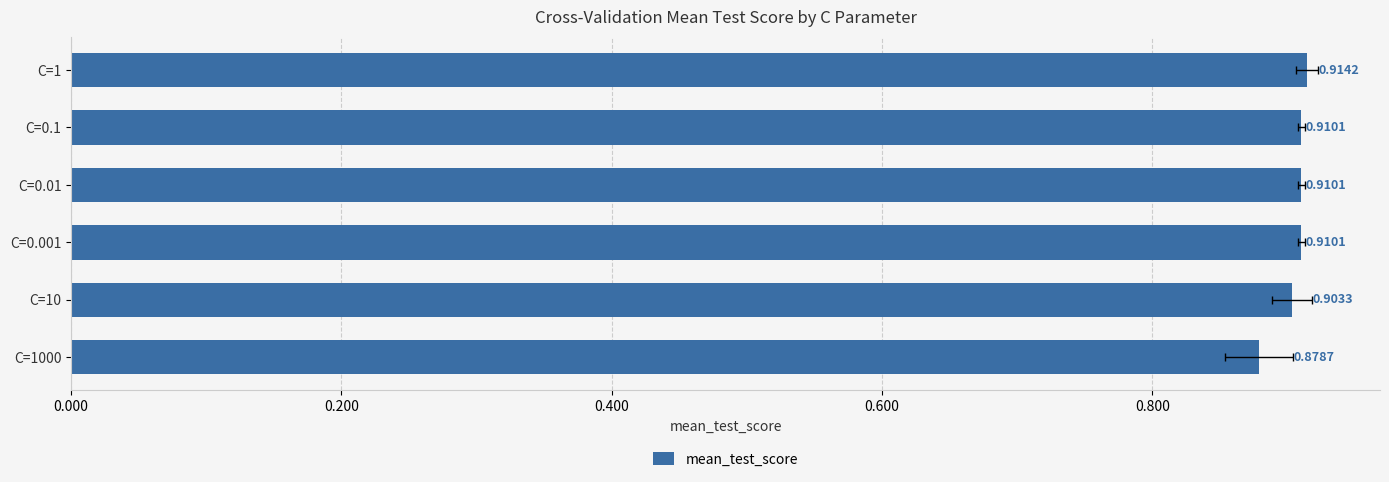

True or false: the data shows 1.5 at C=0.001.

False